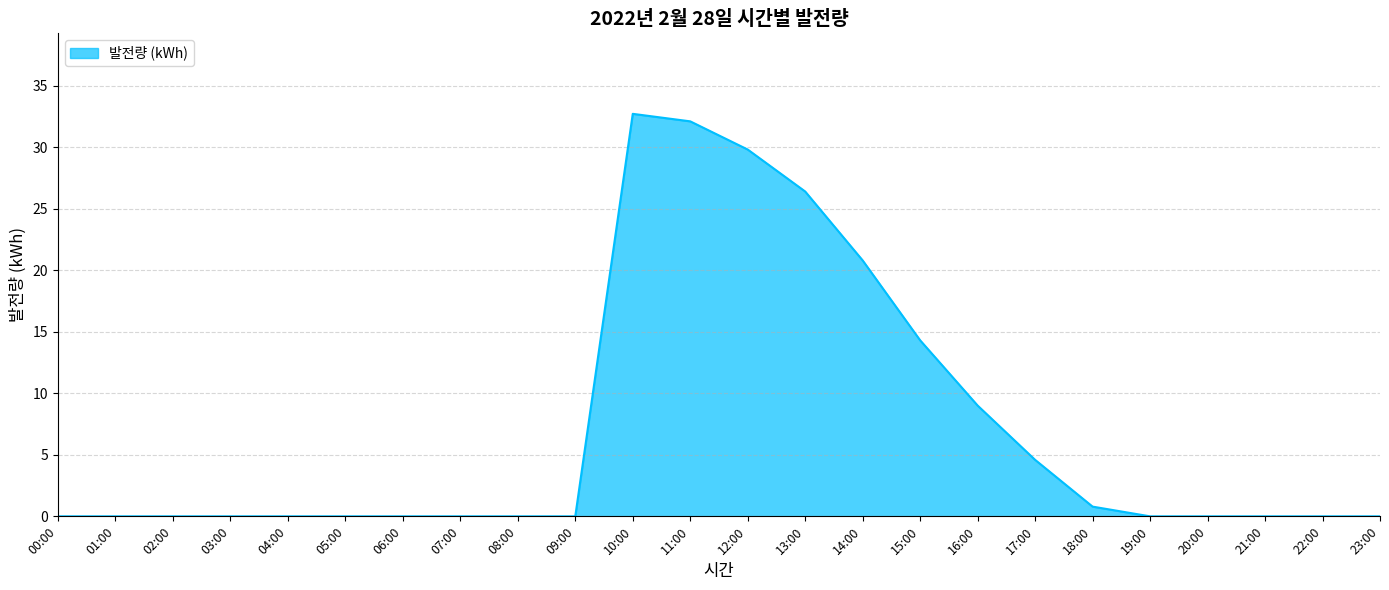

What is the difference between the maximum and minimum values?

32.7